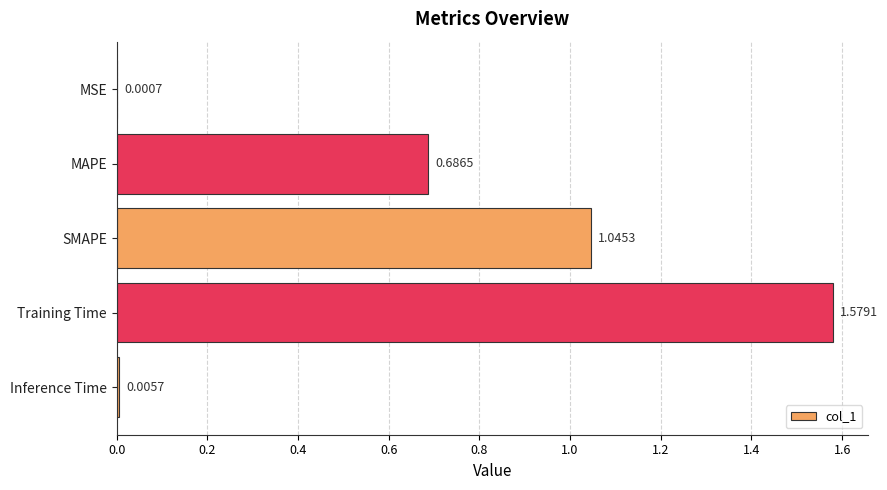

What is the sum of the values at Training Time and MAPE?

2.3